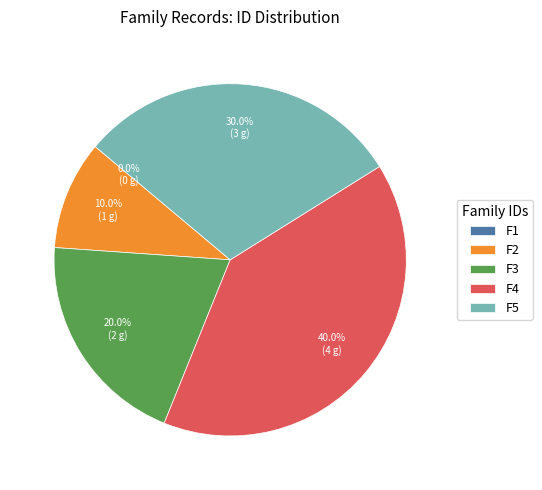

How many slices are in this pie chart?

5